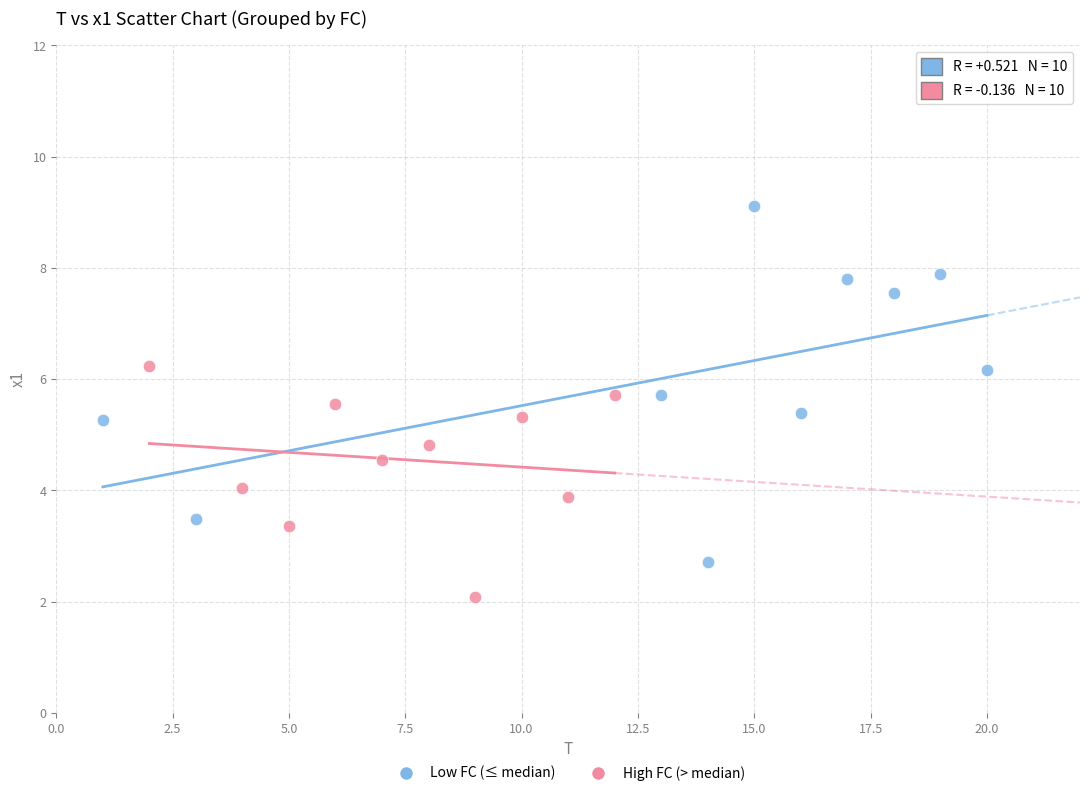

Which series contains the lowest Y value?

High FC (> median)